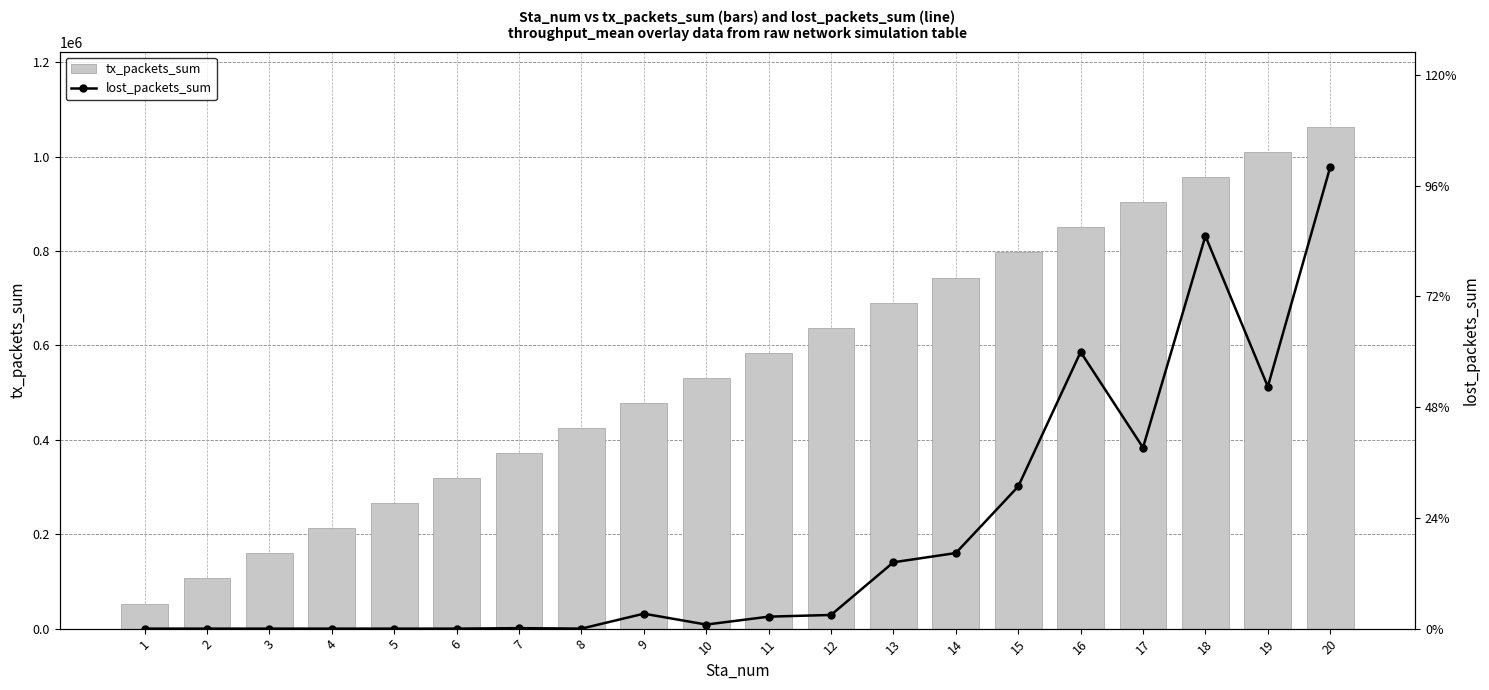

What are all the series names shown in the legend?

tx_packets_sum, lost_packets_sum